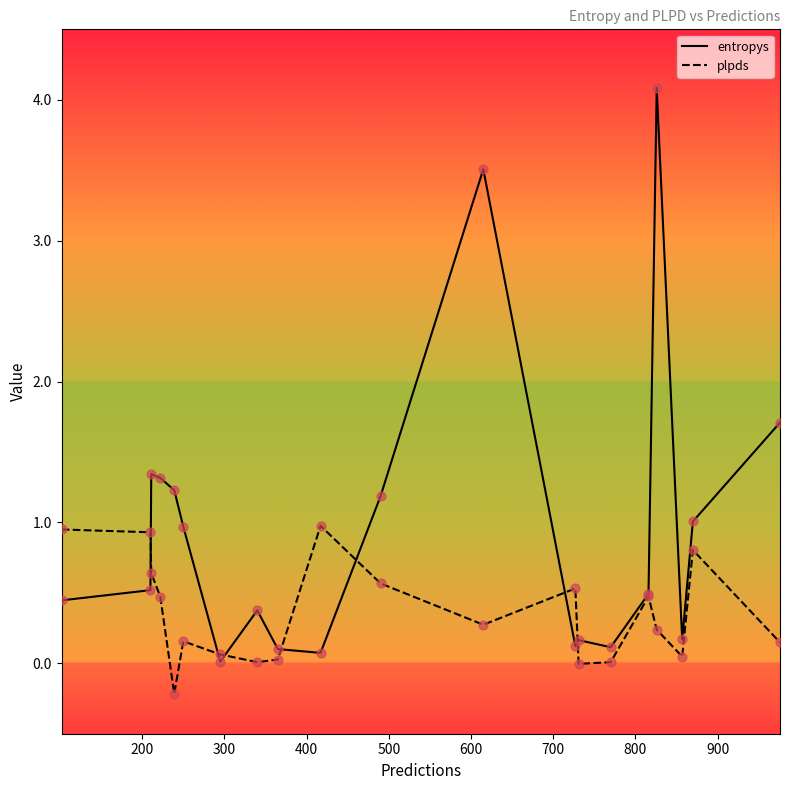

Which series has the largest total across all categories?

entropys